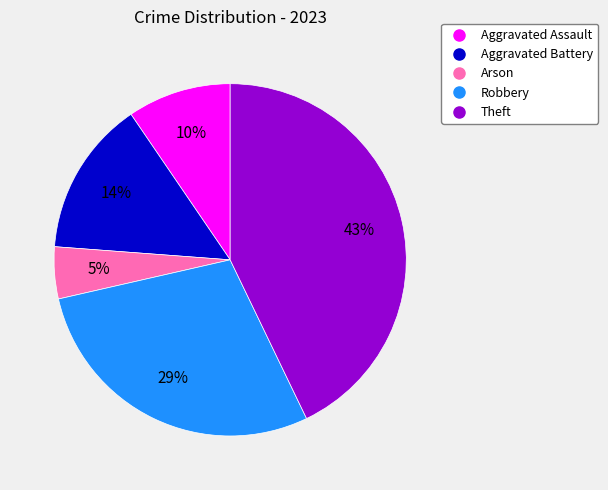

True or false: Theft accounts for 43% of the total.

True